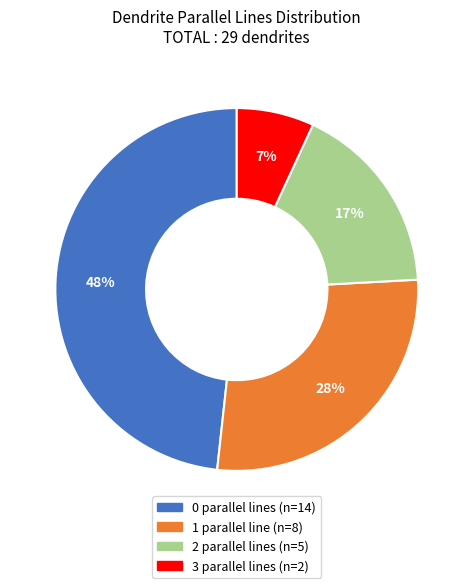

Is 0 the majority of the pie?

No